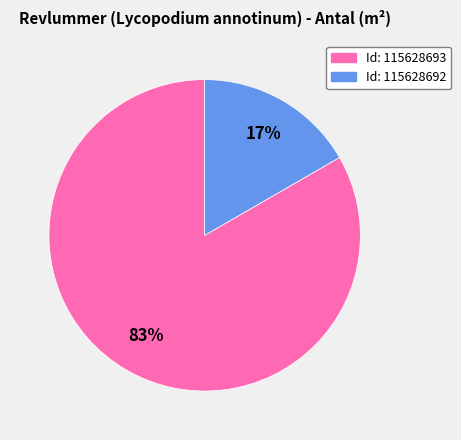

To the nearest percent, what is the average slice percentage?

50%